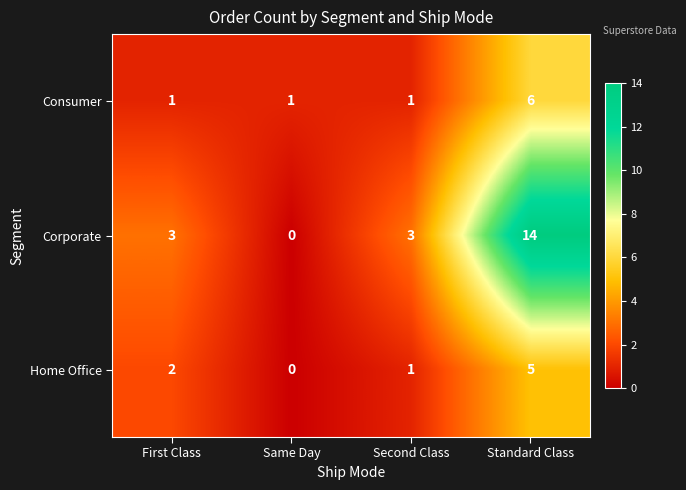

How many Home Office values are between 1 and 5?

3